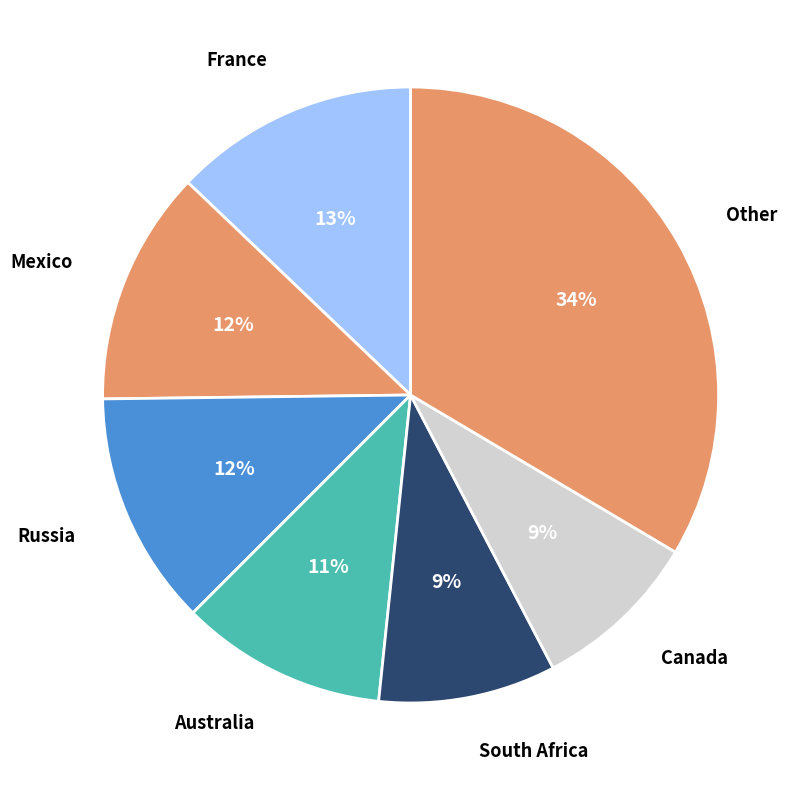

Is there any slice that represents more than half of the pie?

No